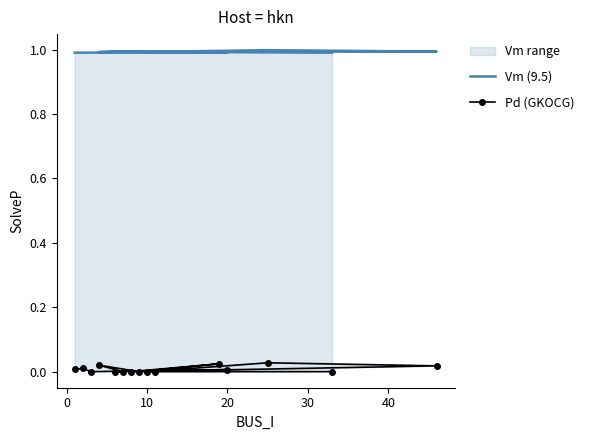

True or false: Pd (GKOCG) and Vm (9.5) intersect in this chart.

False